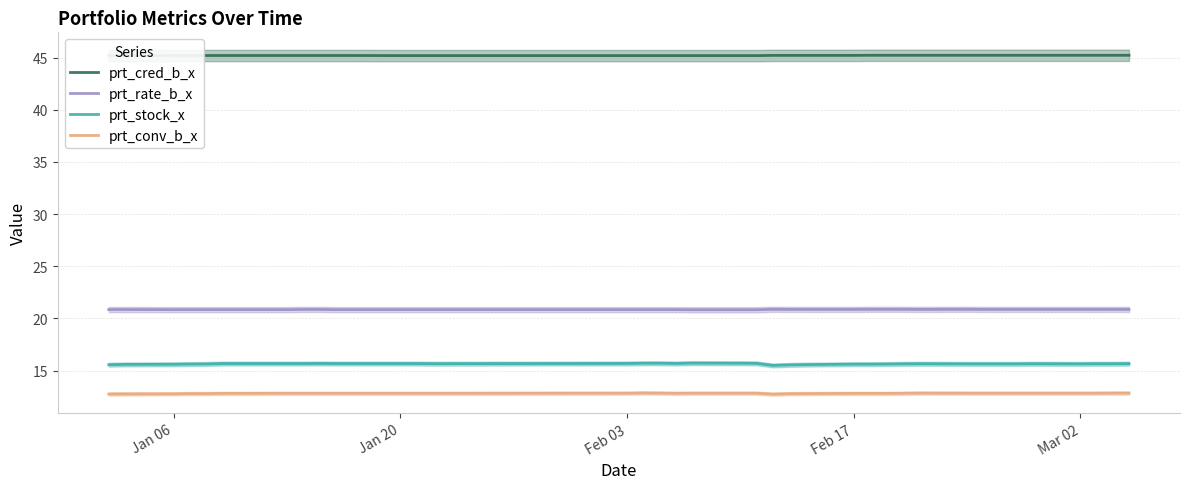

What is the maximum value for prt_stock_x?

15.7